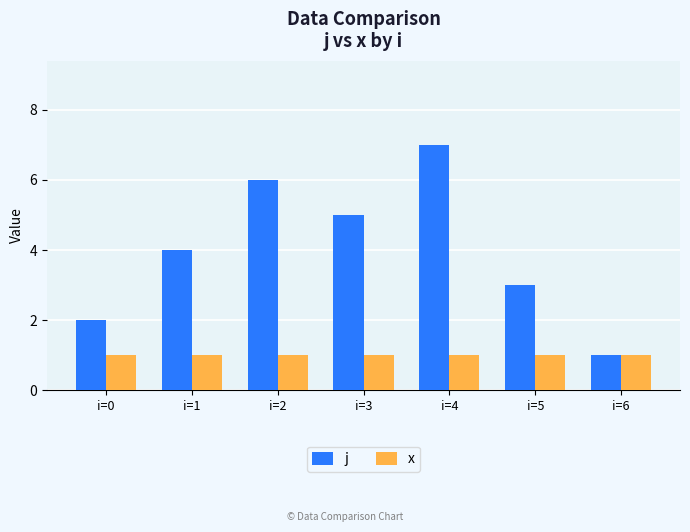

What is the value of the x bar at the 7th from the left?

1